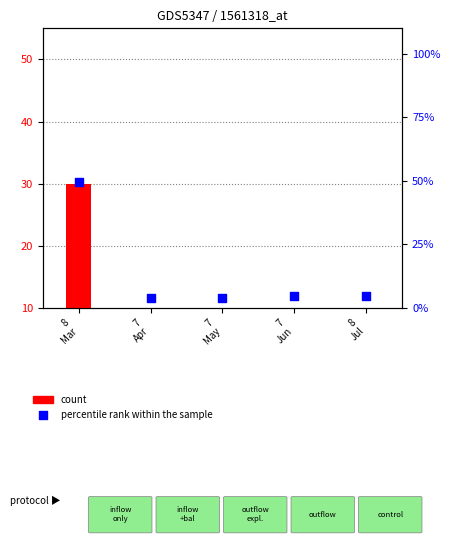

Is the value of percentile rank within the sample at 7
Jun greater than the value of count at 8
Mar?

No